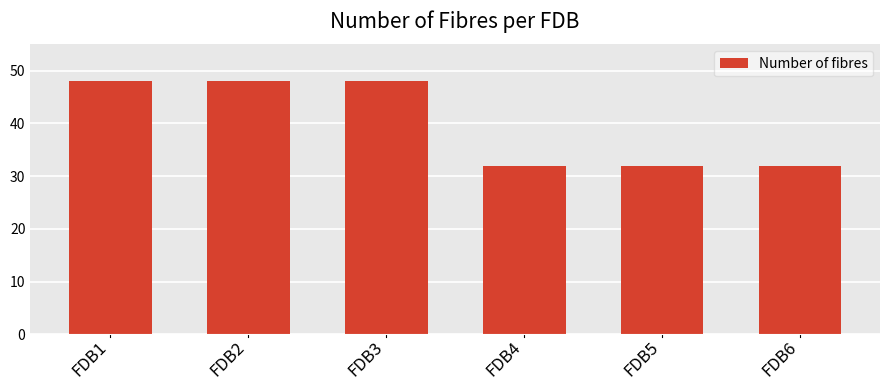

Does the chart contain any negative values?

No